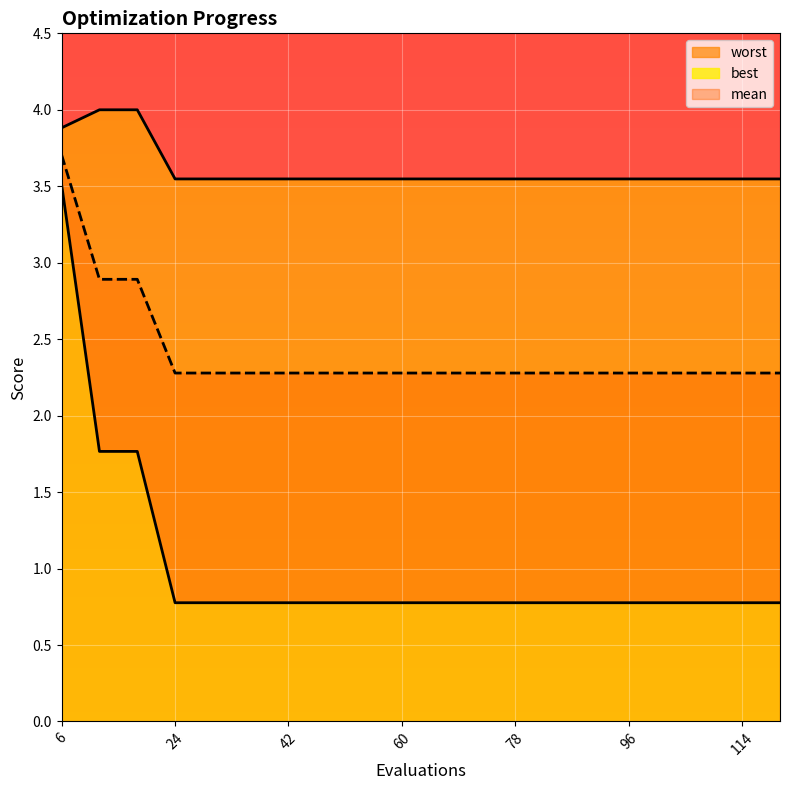

True or false: worst and mean intersect in this chart.

False